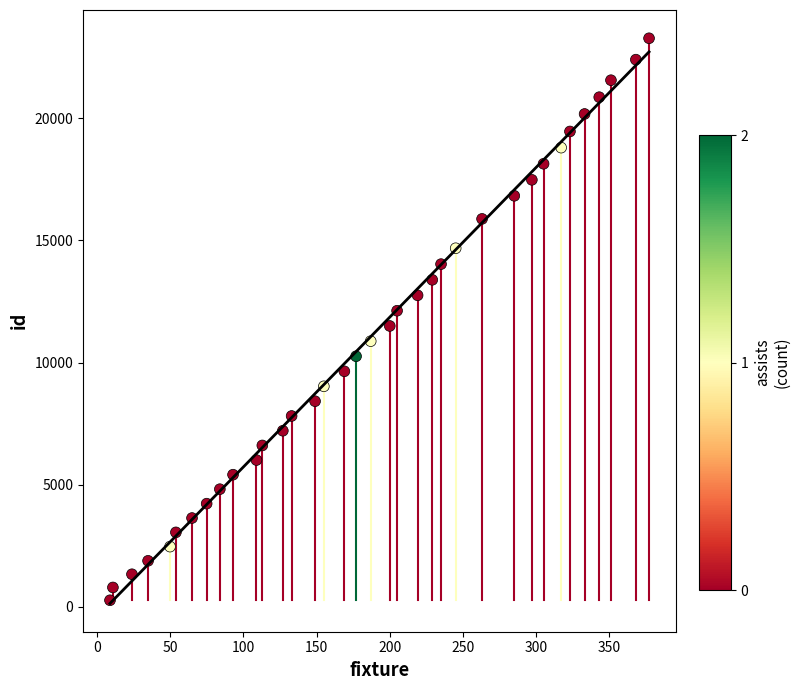

What is the range of Y values (max minus min)?

23005